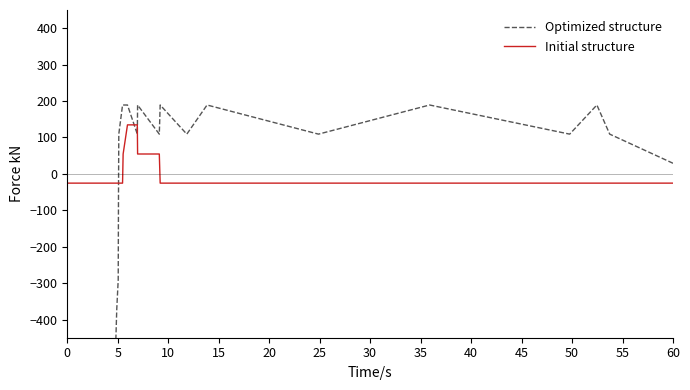

What is the label of the 14th point from the right?

40